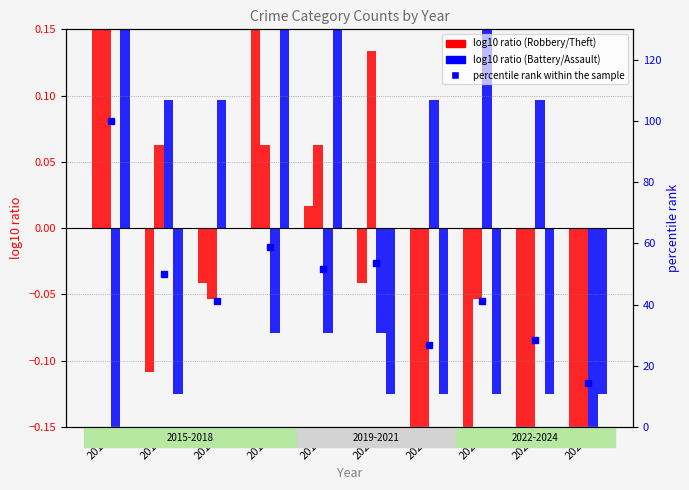

What is the difference between the second highest and second lowest values in the Aggravated Battery series?

0.5